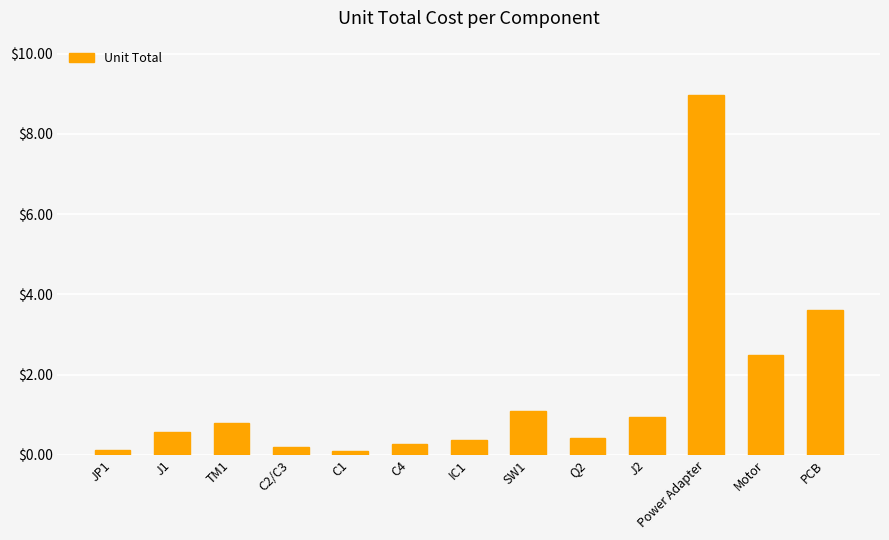

What is the smallest value displayed?

0.1